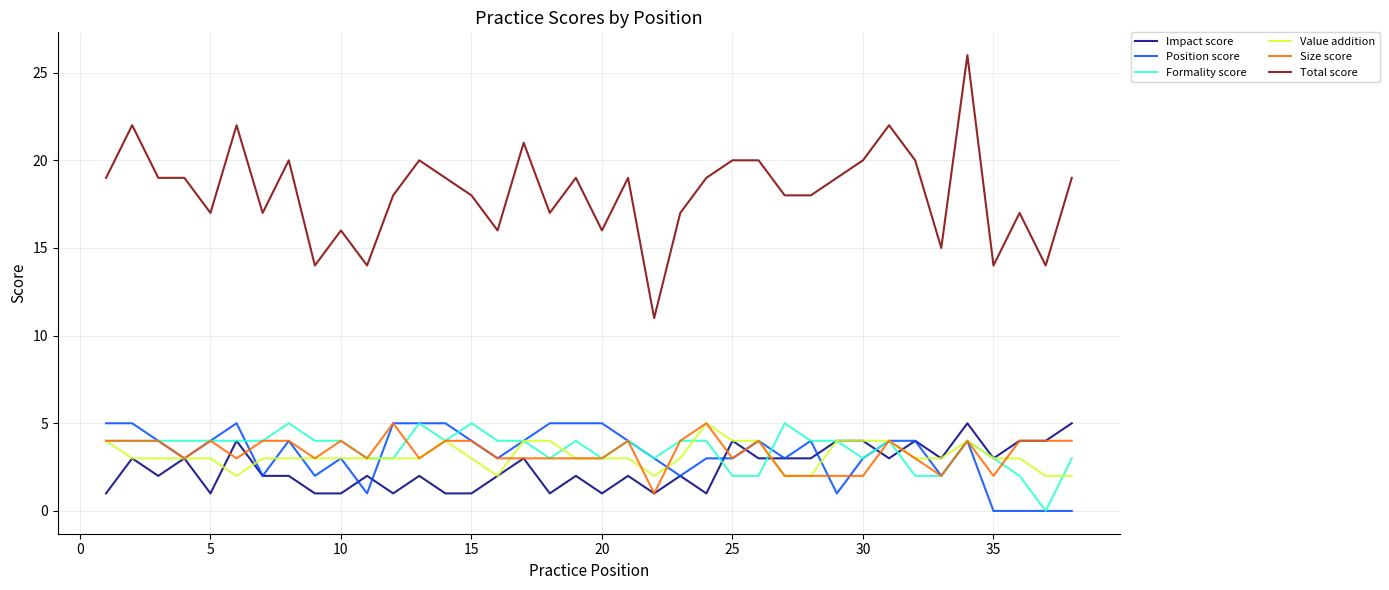

Does the chart display data point markers on the line(s)?

No